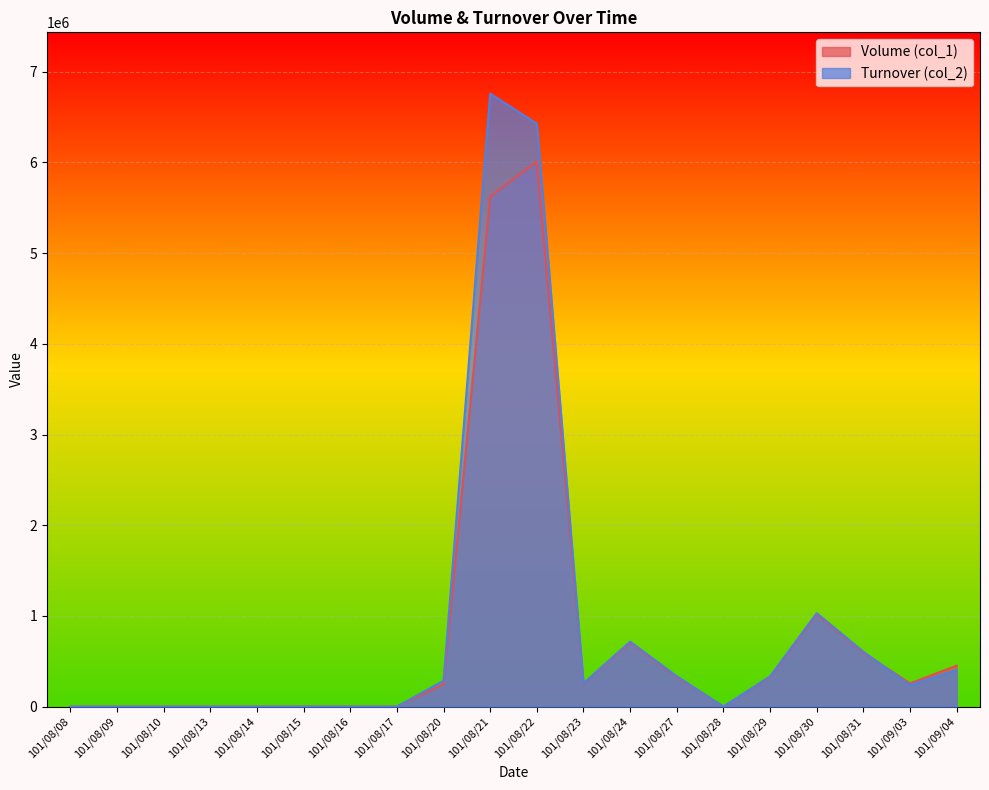

What is the value of the Volume (col_1) point at the 17th from the left?

1019000